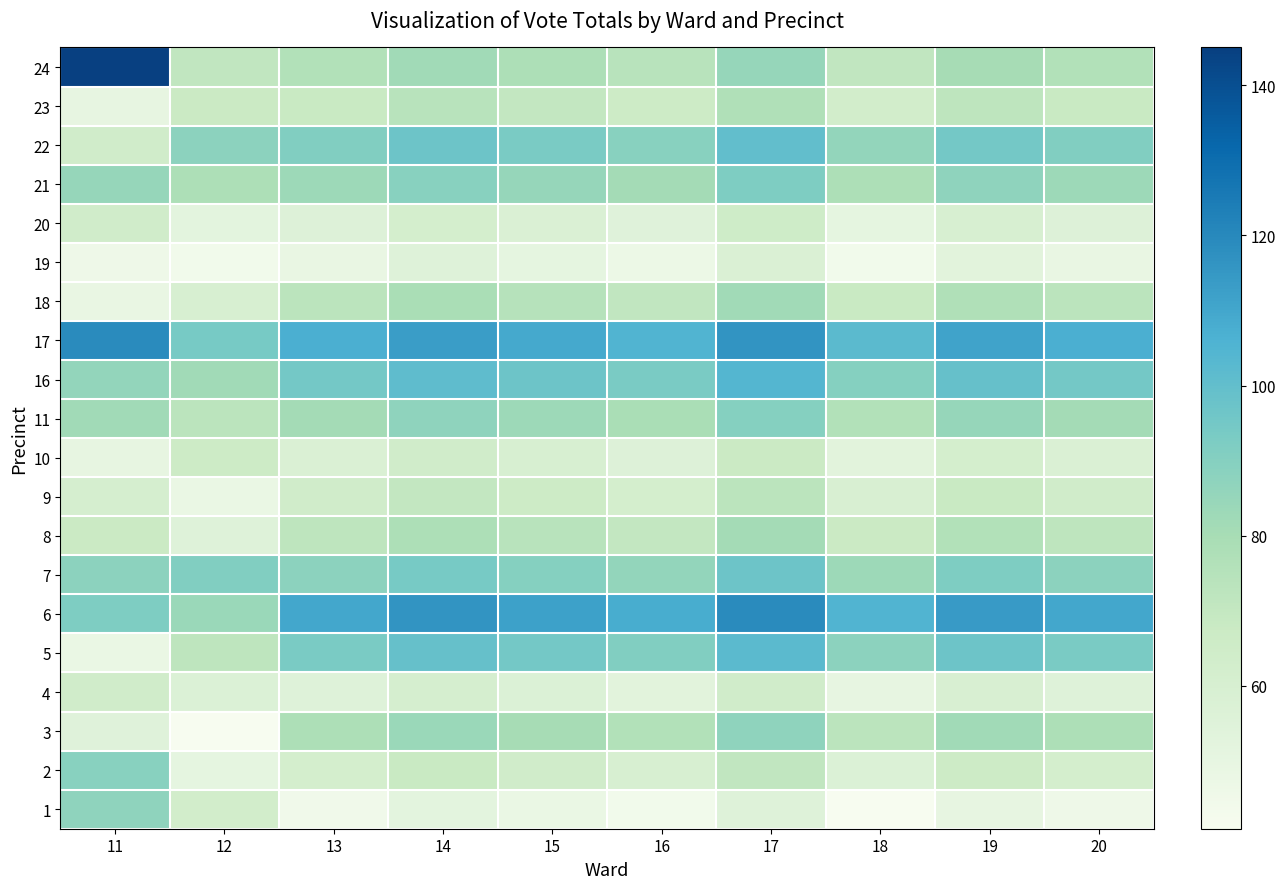

Reading right to left, extract all data points from this chart.

1: 20=46	19=50	18=41	17=55	16=44	15=48	14=52	13=45	12=63	11=87
2: 20=62	19=66	18=57	17=71	16=60	15=64	14=68	13=62	12=51	11=89
3: 20=78	19=82	18=73	17=87	16=76	15=80	14=84	13=78	12=41	11=54
4: 20=55	19=59	18=50	17=64	16=53	15=57	14=61	13=55	12=57	11=64
5: 20=93	19=97	18=88	17=102	16=91	15=95	14=99	13=93	12=72	11=48
6: 20=110	19=114	18=105	17=119	16=108	15=112	14=116	13=110	12=84	11=92
7: 20=88	19=92	18=83	17=97	16=86	15=90	14=94	13=88	12=91	11=88
8: 20=72	19=76	18=67	17=81	16=70	15=74	14=78	13=72	12=55	11=67
9: 20=64	19=68	18=59	17=73	16=62	15=66	14=70	13=64	12=48	11=61
10: 20=58	19=62	18=53	17=67	16=56	15=60	14=64	13=58	12=66	11=50
11: 20=81	19=85	18=76	17=90	16=79	15=83	14=87	13=81	12=73	11=82
16: 20=95	19=99	18=90	17=104	16=93	15=97	14=101	13=95	12=82	11=86
17: 20=107	19=111	18=102	17=116	16=105	15=109	14=113	13=107	12=94	11=119
18: 20=73	19=77	18=68	17=82	16=71	15=75	14=79	13=73	12=60	11=49
19: 20=49	19=53	18=44	17=58	16=47	15=51	14=55	13=49	12=44	11=46
20: 20=56	19=60	18=51	17=65	16=54	15=58	14=62	13=56	12=52	11=64
21: 20=83	19=87	18=78	17=92	16=81	15=85	14=89	13=83	12=78	11=85
22: 20=91	19=95	18=86	17=100	16=89	15=93	14=97	13=91	12=88	11=64
23: 20=68	19=72	18=63	17=77	16=66	15=70	14=74	13=68	12=67	11=50
24: 20=76	19=80	18=71	17=85	16=74	15=78	14=82	13=76	12=71	11=145